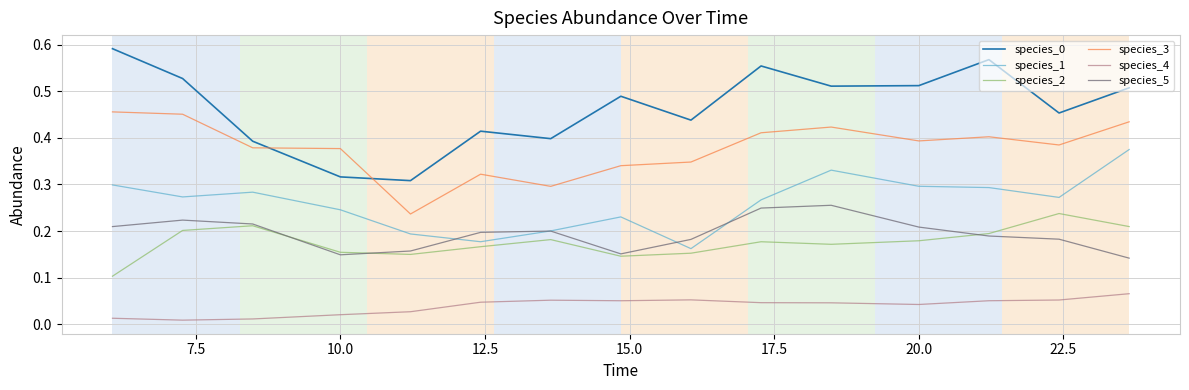

True or false: species_2 and species_3 cross at least once.

False